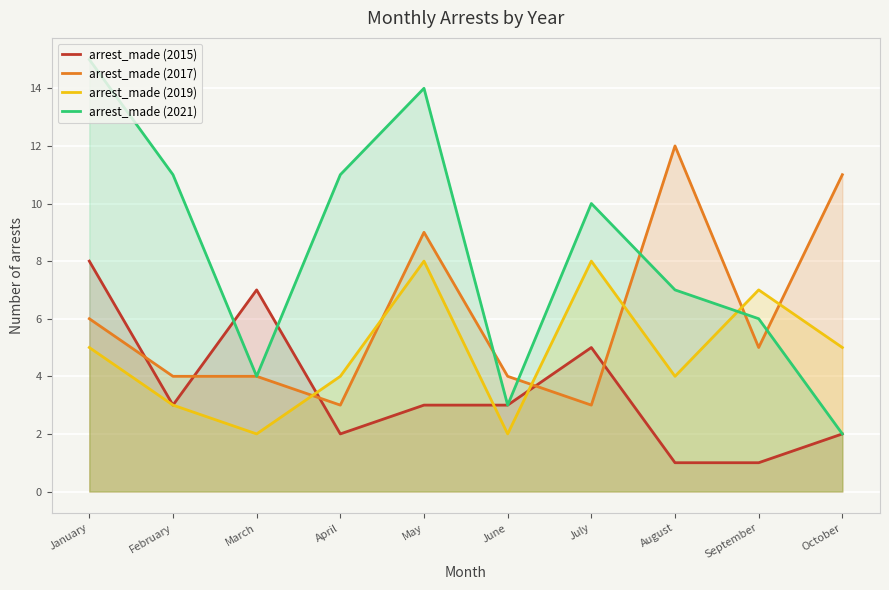

In arrest_made (2019), how many points are lower than both neighbors (excluding endpoints)?

3